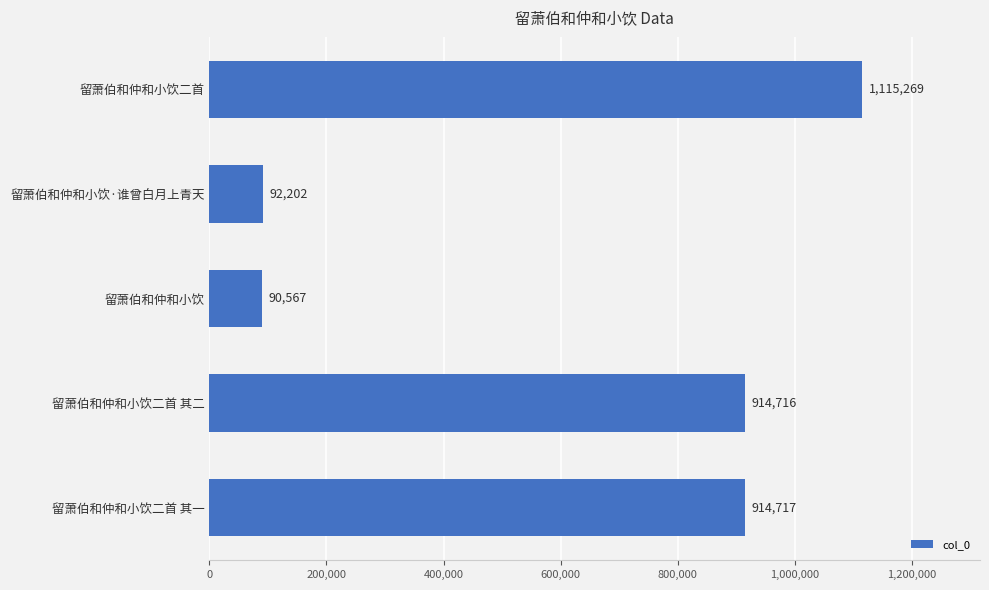

How many values are below 914716?

2